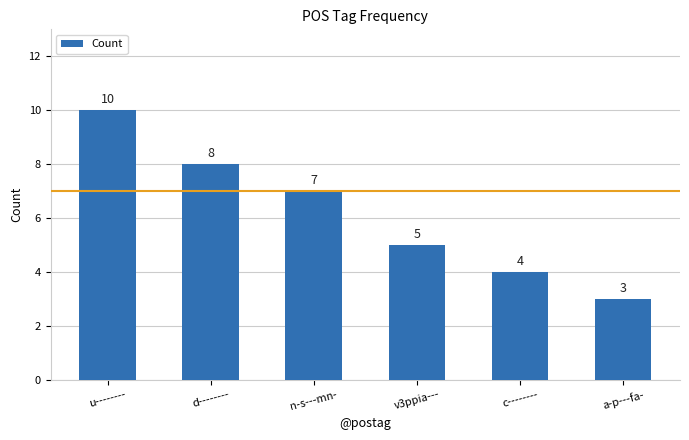

What is the change in value from n-s---mn- to c--------?

-3